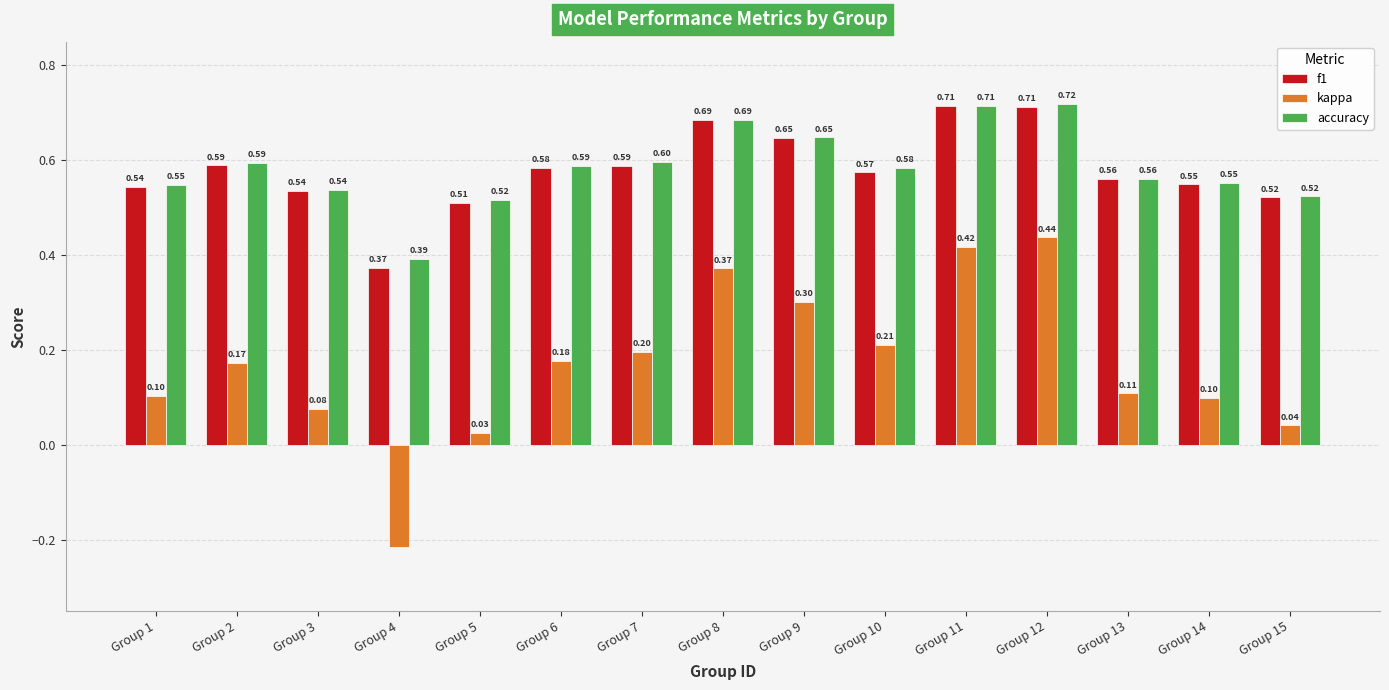

Is it true that f1 equals 0.6 at Group 13?

True